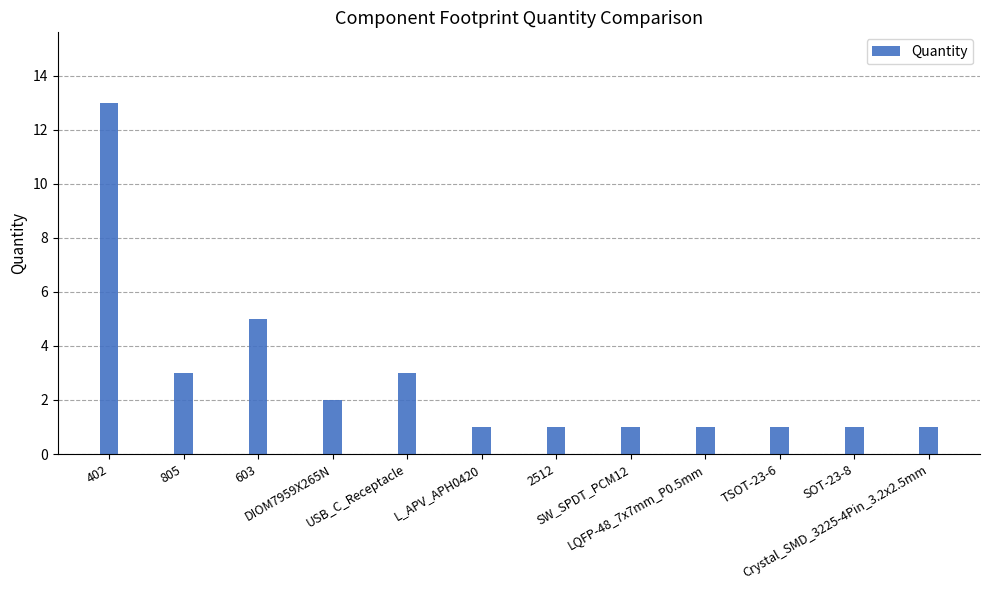

The value at 402 is 4. True or false?

False